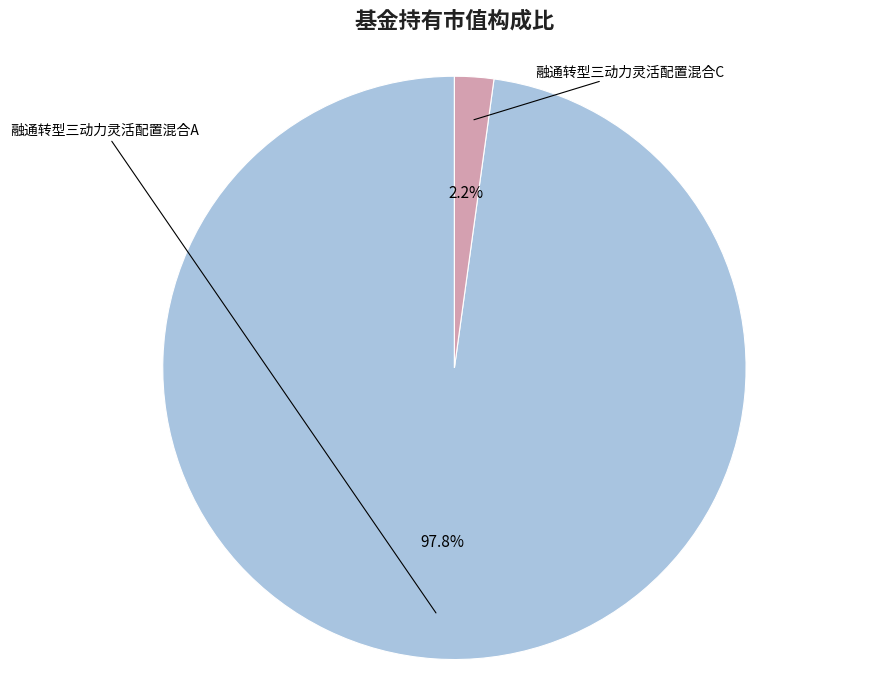

Which category has the biggest portion of the pie?

融通转型三动力灵活配置混合A